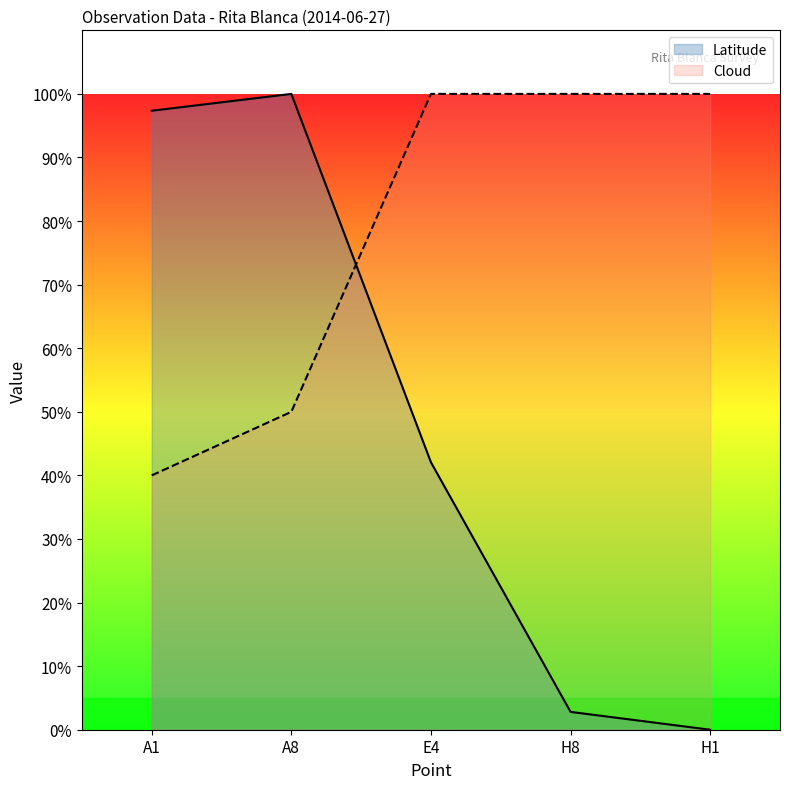

Which series has the largest total across all categories?

Cloud